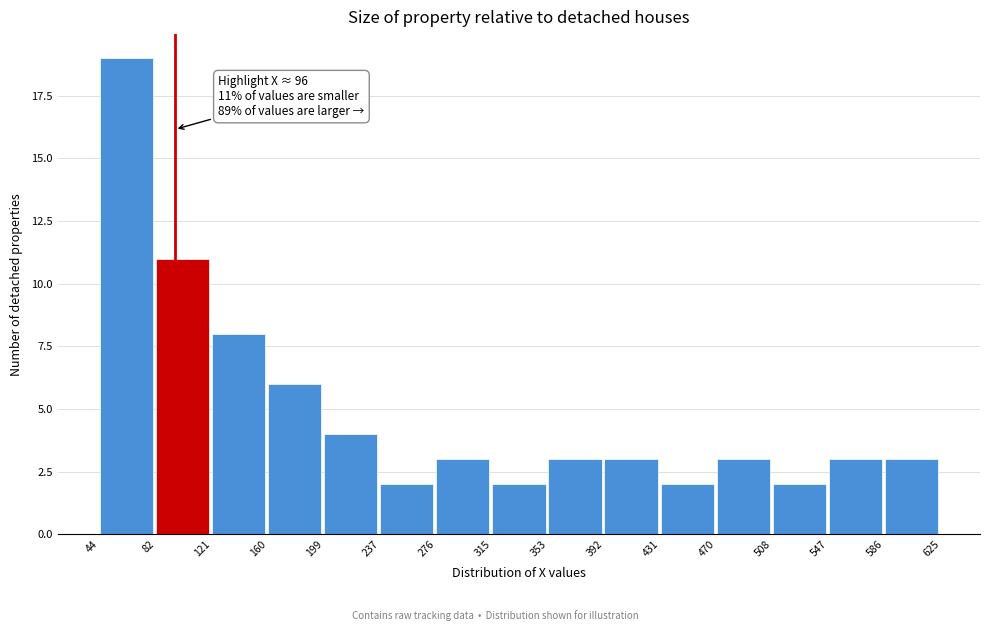

Over which range of the x-axis is the bar tallest?

44 to 82